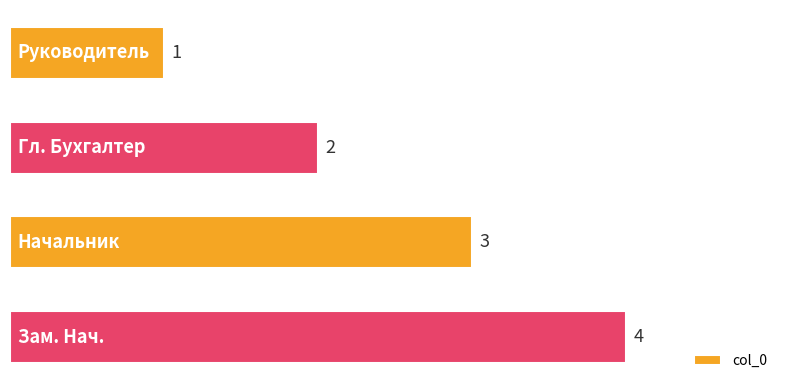

How many values are between 2 and 4?

3